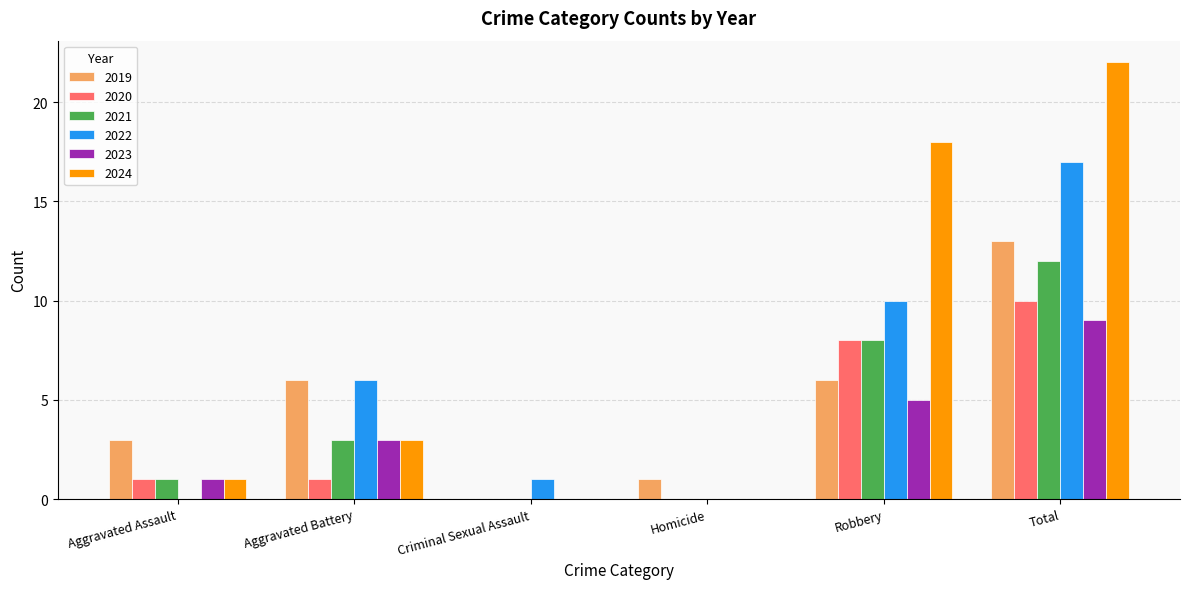

Is it true that 2023 equals 3 at Total?

False